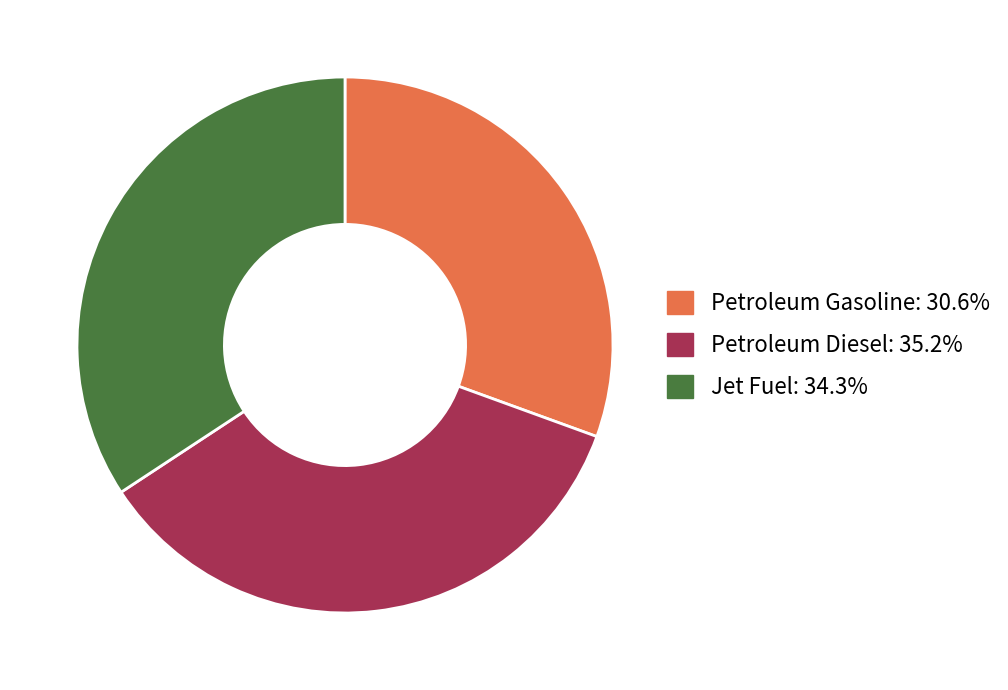

Combined, do Petroleum Diesel: 35.2% and Jet Fuel: 34.3% account for over 50%?

Yes